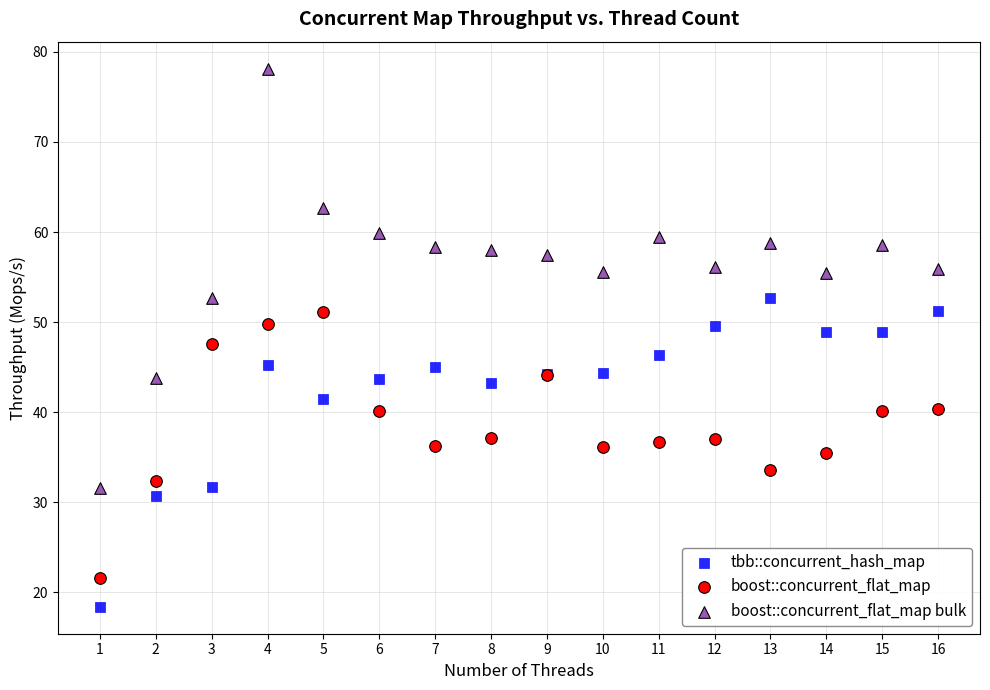

Which series reaches the maximum Y coordinate?

boost::concurrent_flat_map bulk